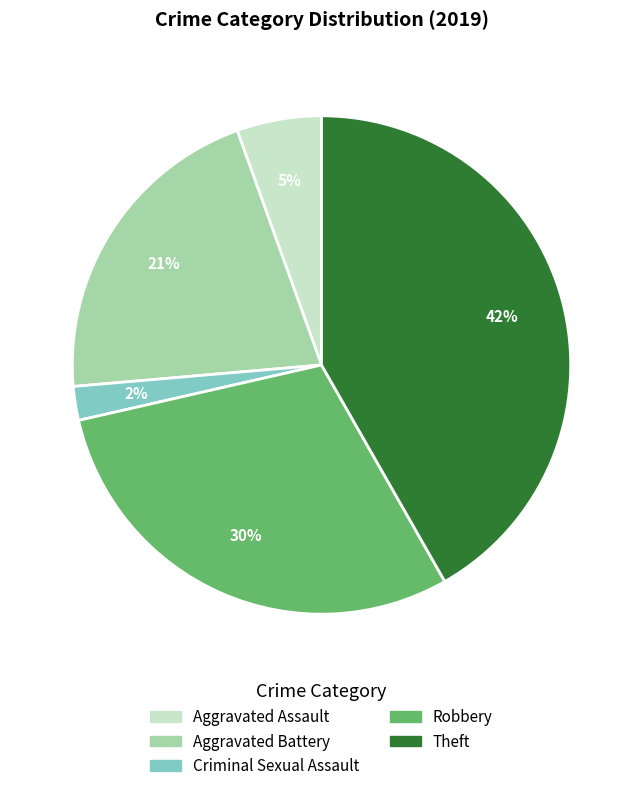

What percentage is the Aggravated Assault slice, to the nearest percent?

5%